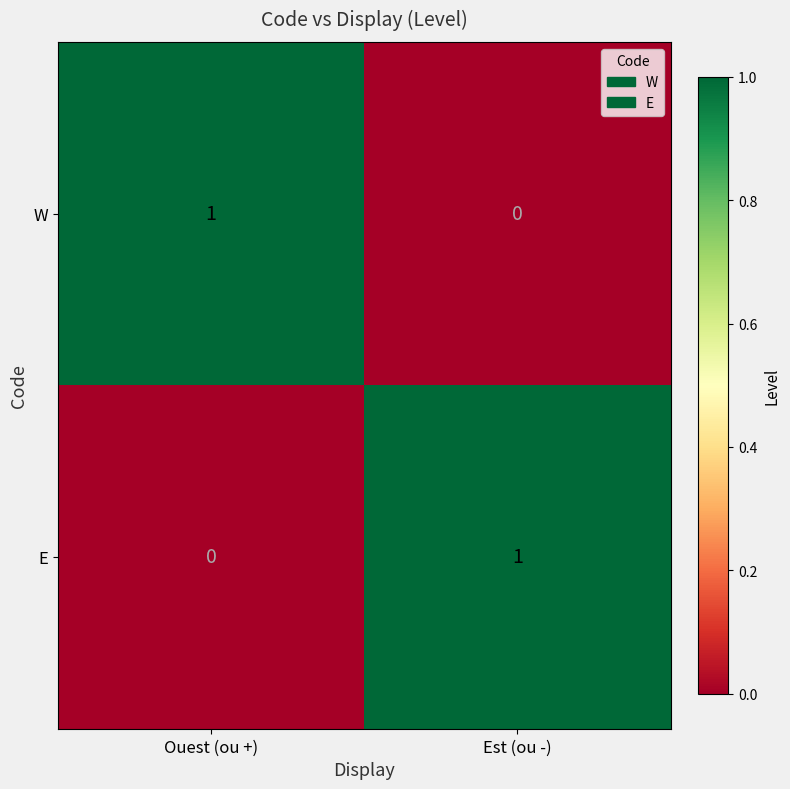

Is the value of W at Ouest (ou +) greater than the value of E at Ouest (ou +)?

Yes